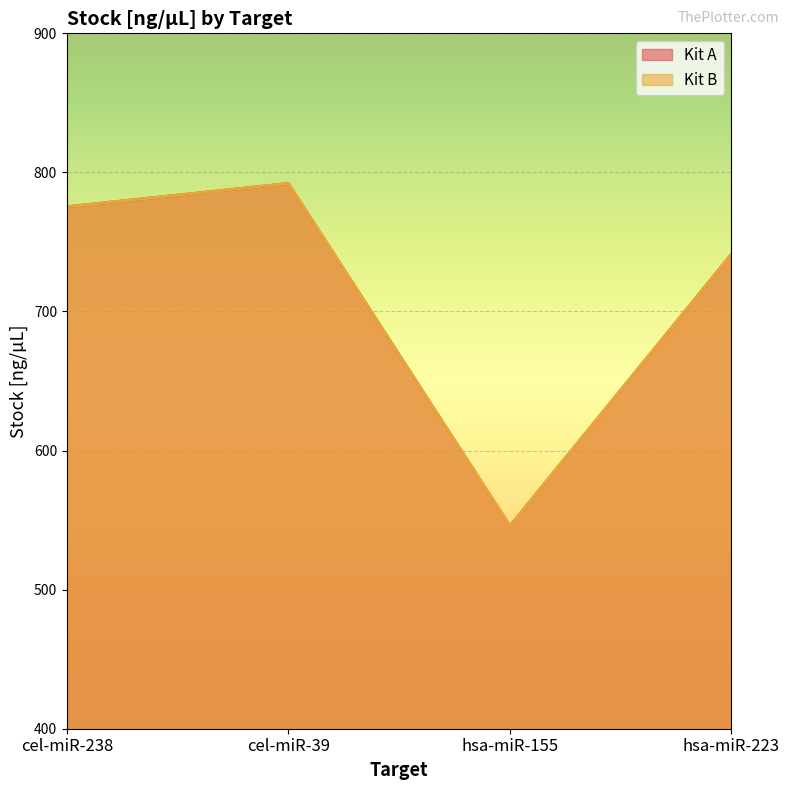

What is the maximum value for Kit B?

792.0